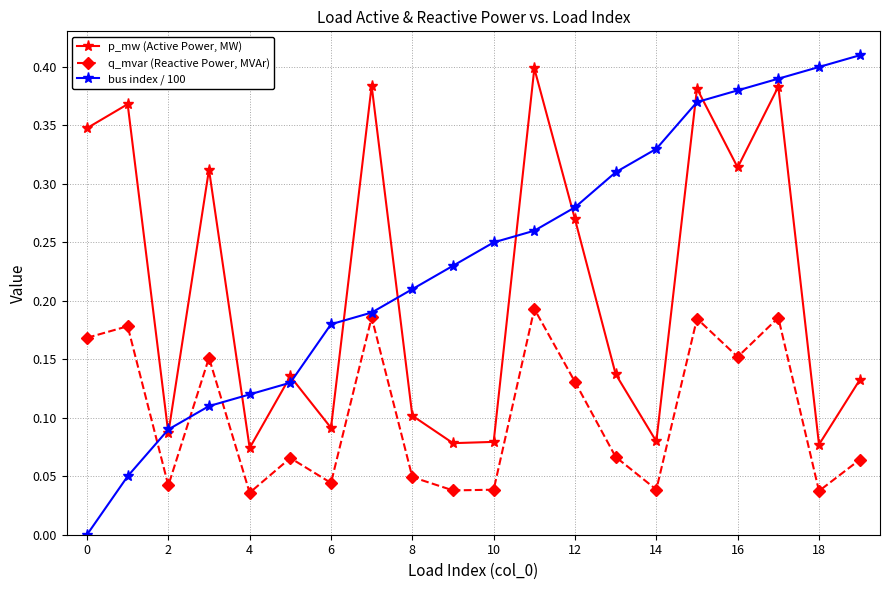

How many q_mvar (Reactive Power, MVAr) values are between 0 and 1?

20